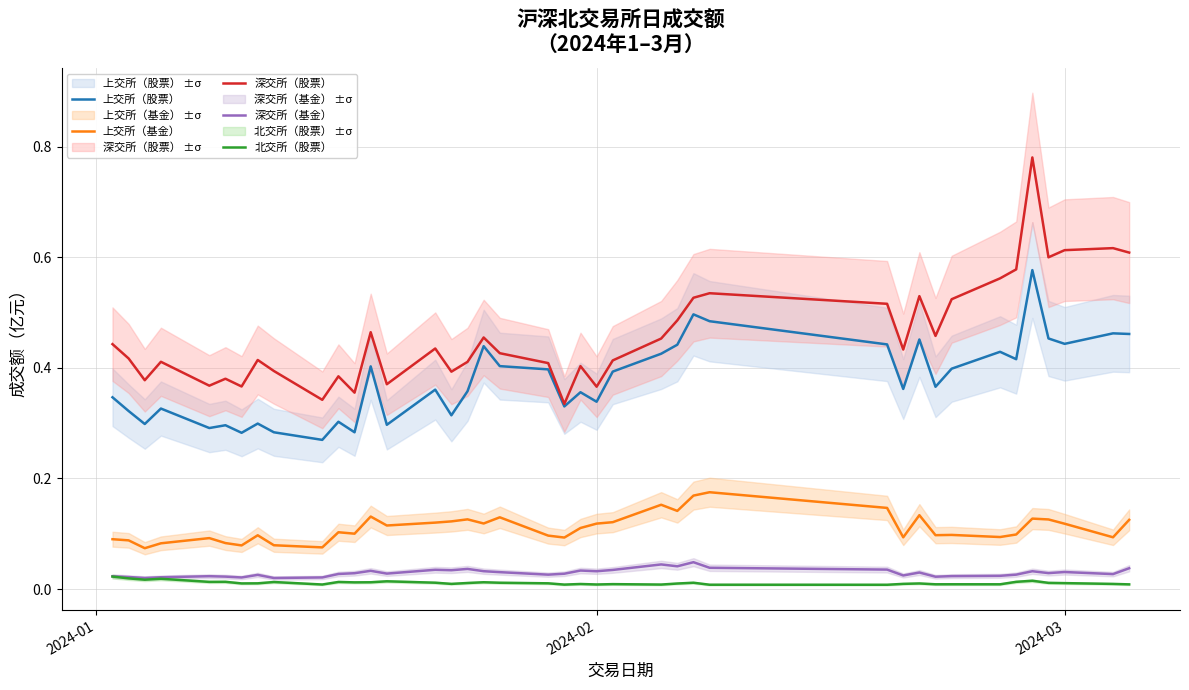

True or false: 上交所（基金） and 北交所（股票） cross at least once.

False